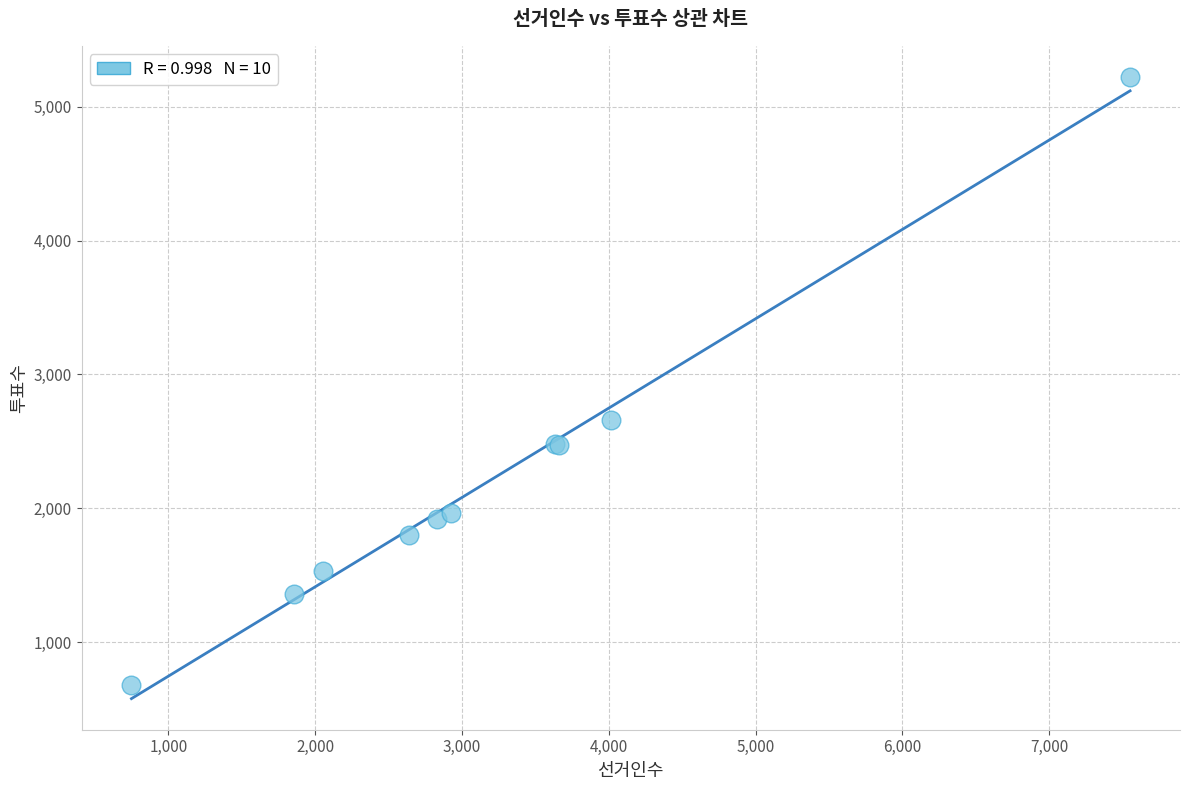

What Y value in the scatter plot is closest to 2950?

2658